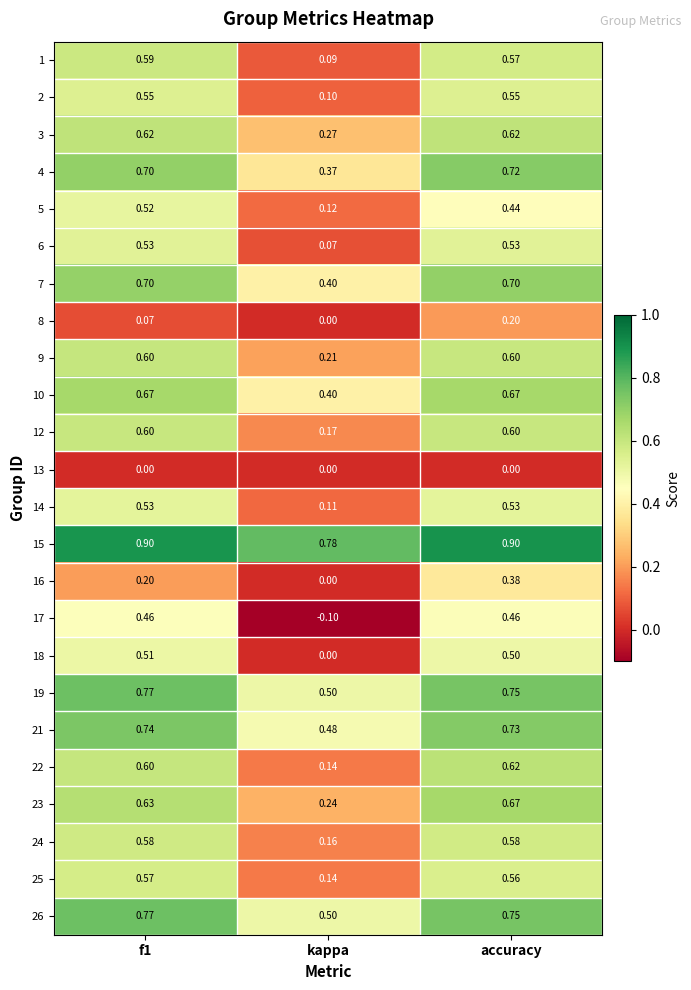

Is the value of 6 at f1 greater than the value of 23 at accuracy?

No